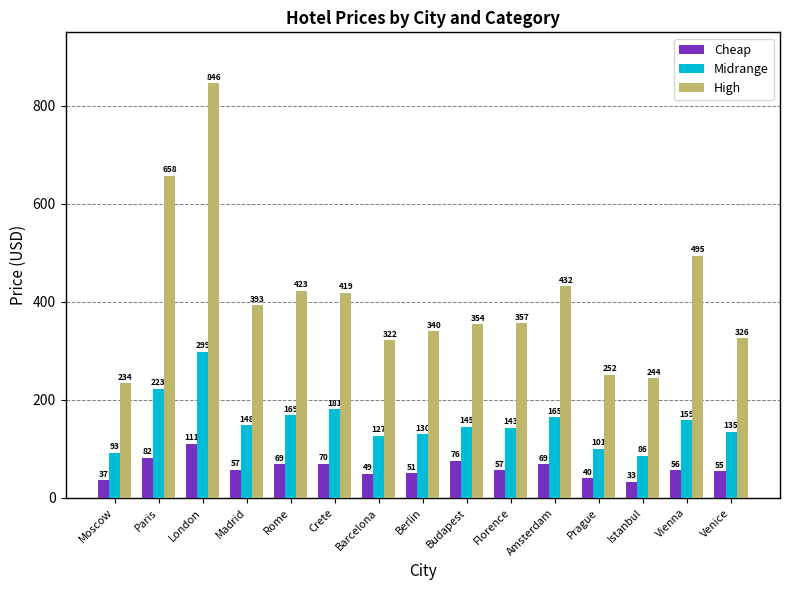

Which category has the lowest value in the Cheap series?

Istanbul